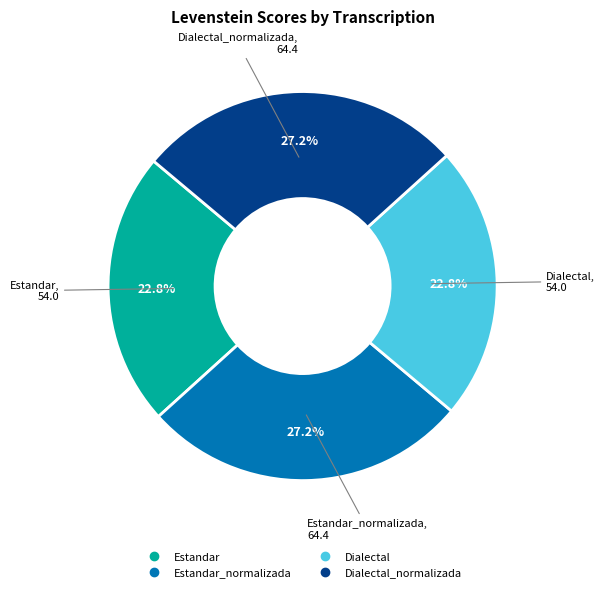

Is there any slice that represents more than half of the pie?

No